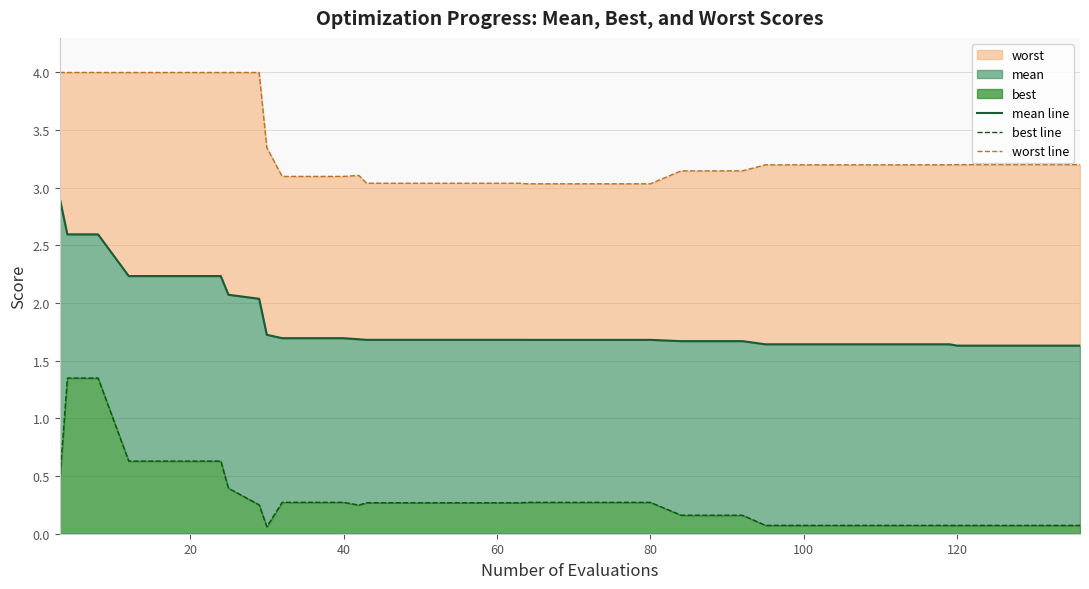

True or false: mean line and worst line cross at least once.

False